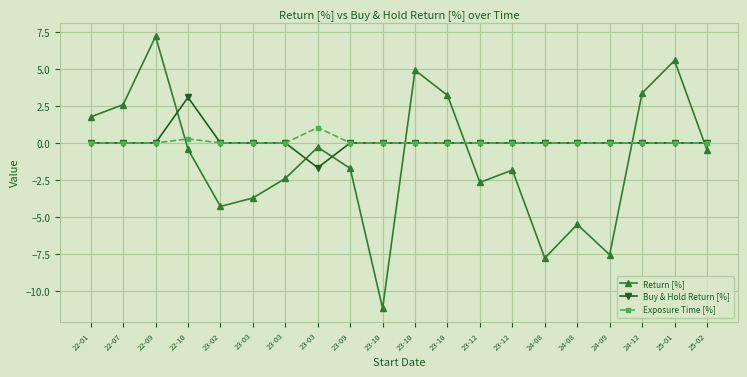

What are all the series names shown in the legend?

Return [%], Buy & Hold Return [%], Exposure Time [%]